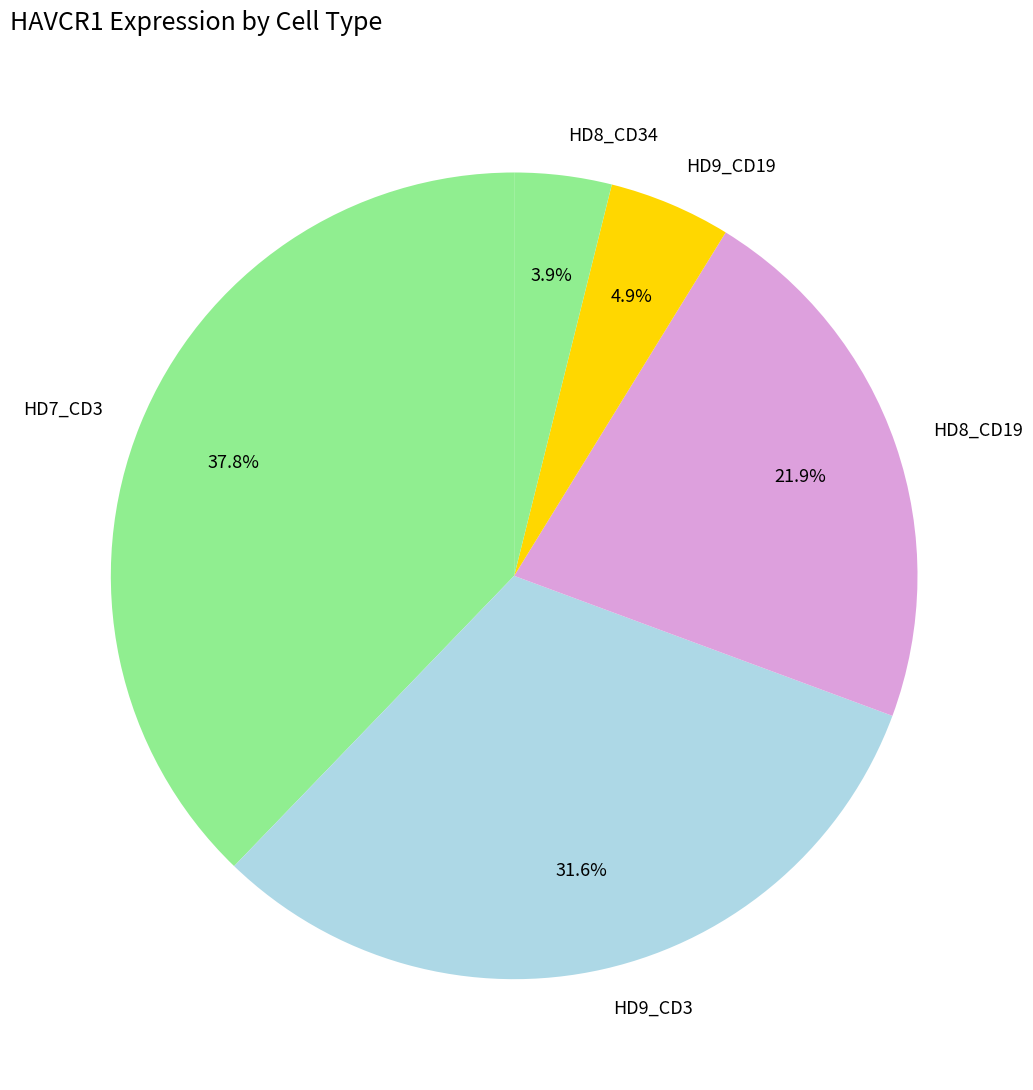

Between HD7_CD3 and HD8_CD34, which is larger?

HD7_CD3